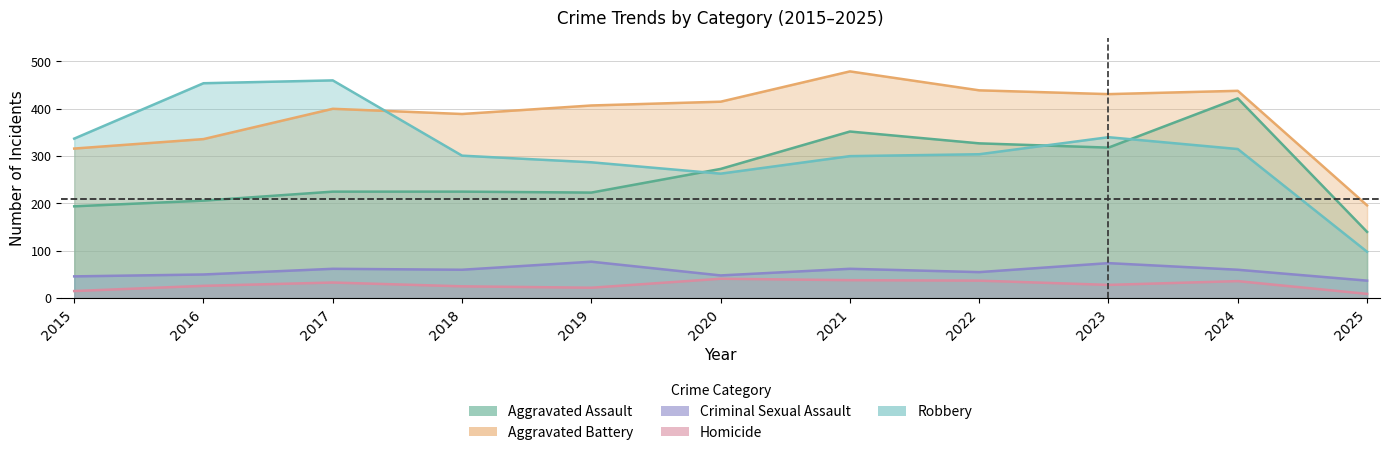

How many categories are shown in the chart?

11